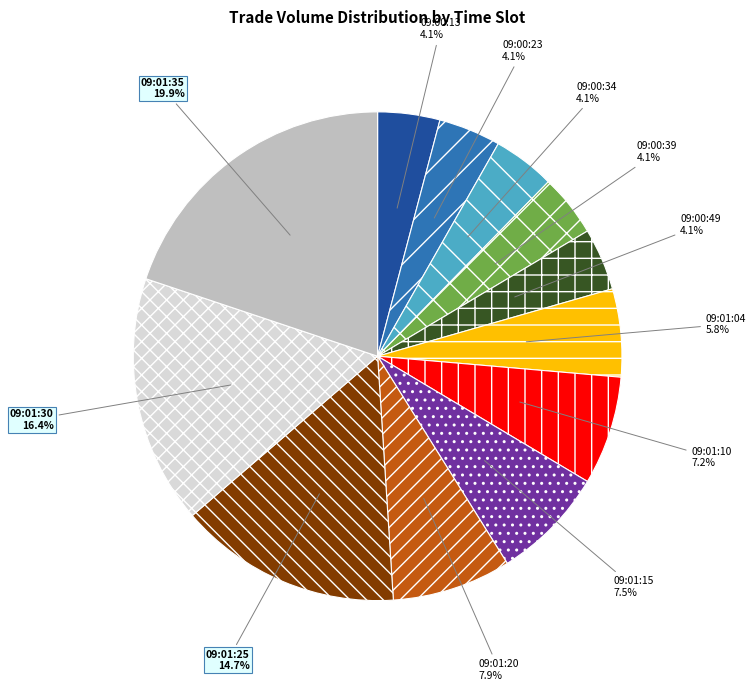

Which has a higher value, 09:01:20 or 09:01:04?

09:01:20